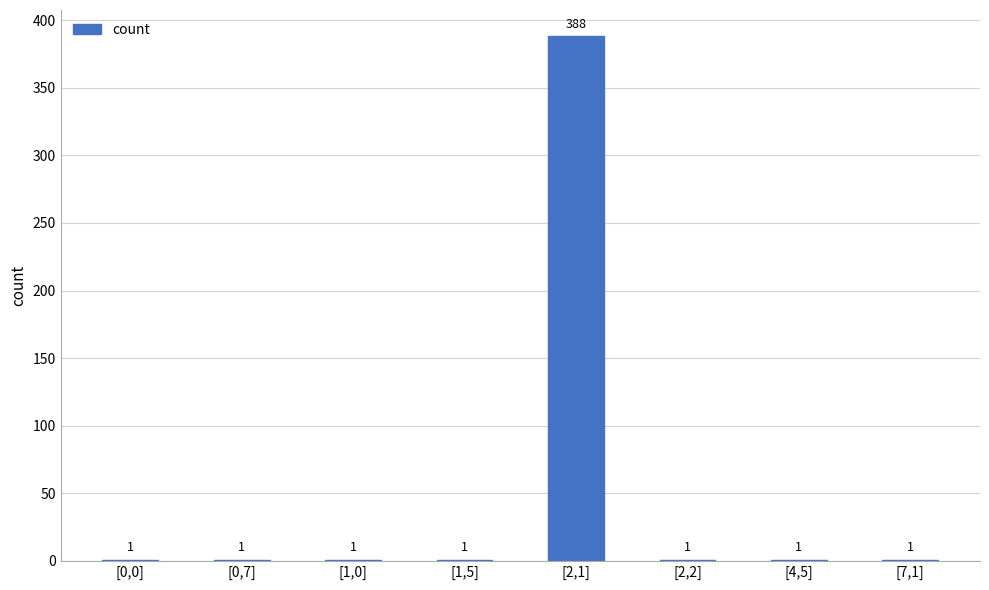

How many values exceed 1?

1